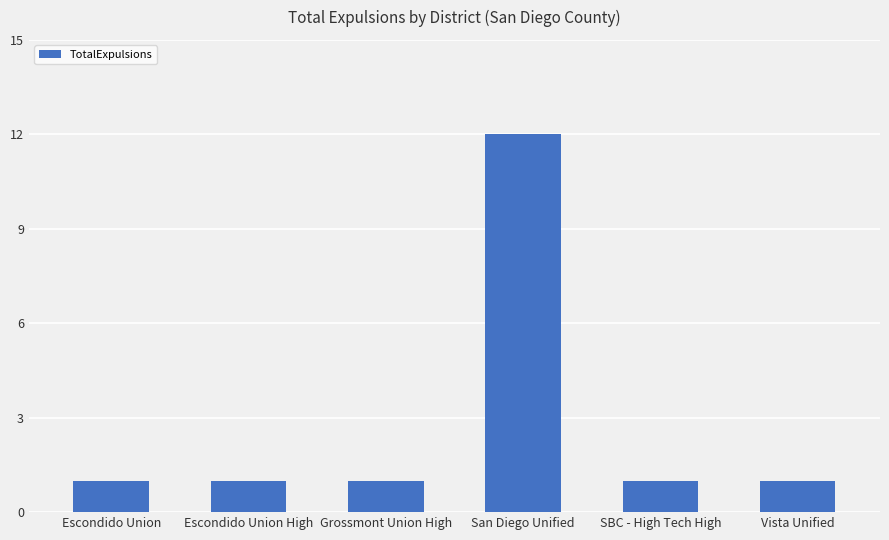

What is the label of the 1st bar from the left?

Escondido Union